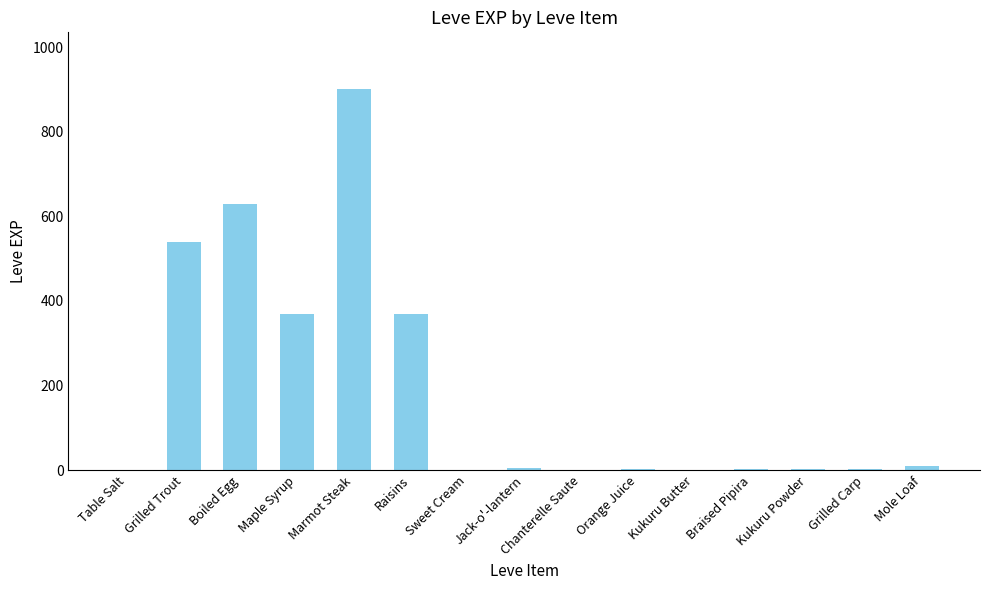

What is the greatest value displayed?

900